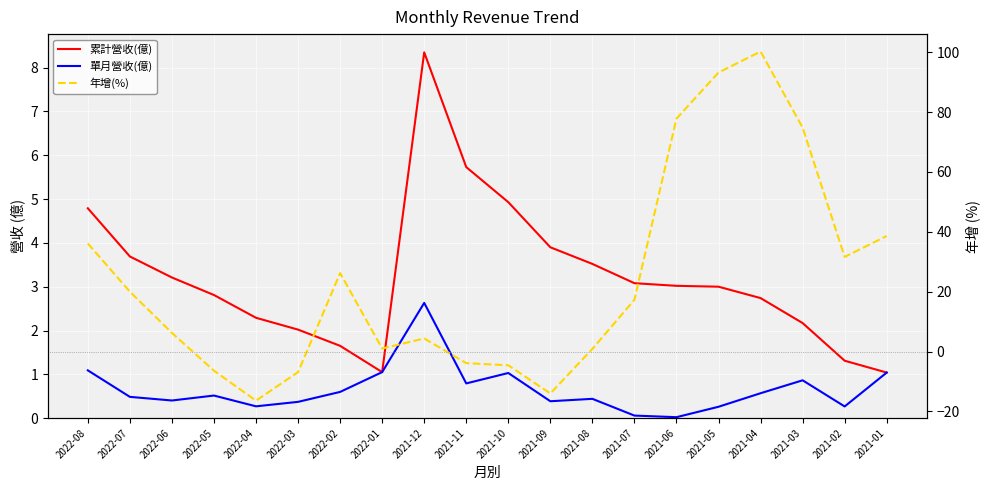

Where does the 累計營收(億) series first go above 3?

2022-08